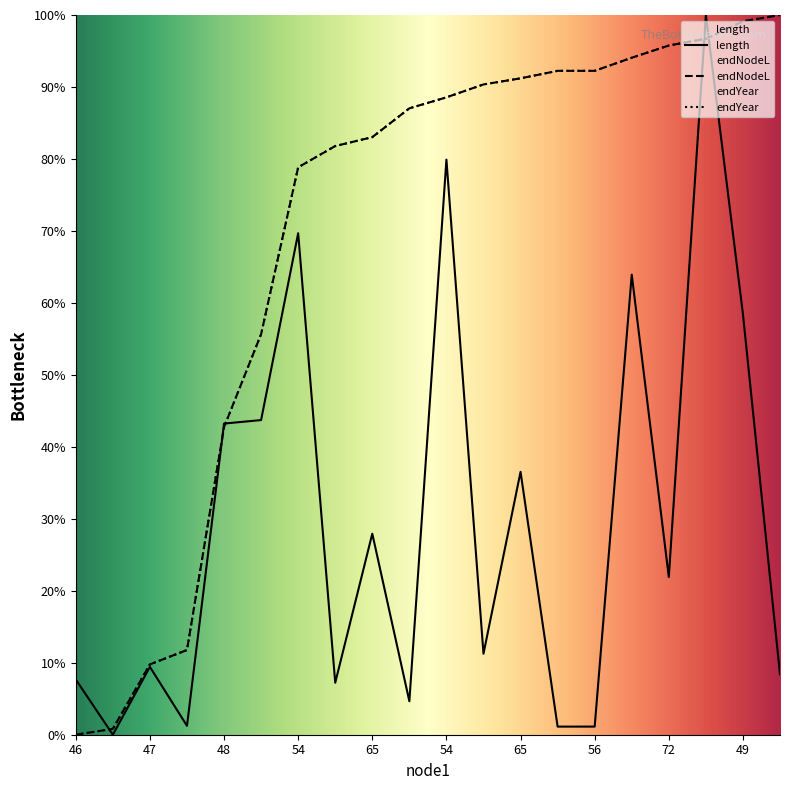

Where does the endYear series first go above 88?

54